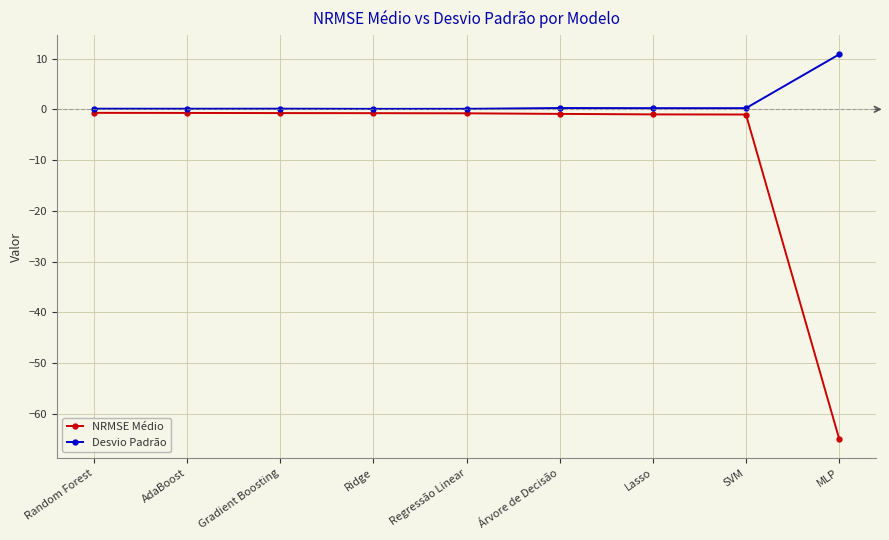

Does the chart have visible grid lines?

Yes